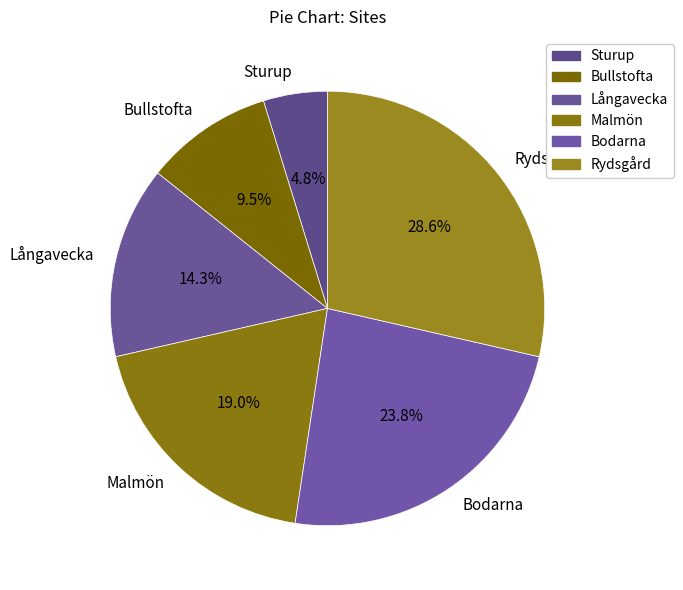

Does Bodarna represent more than half of the total?

No